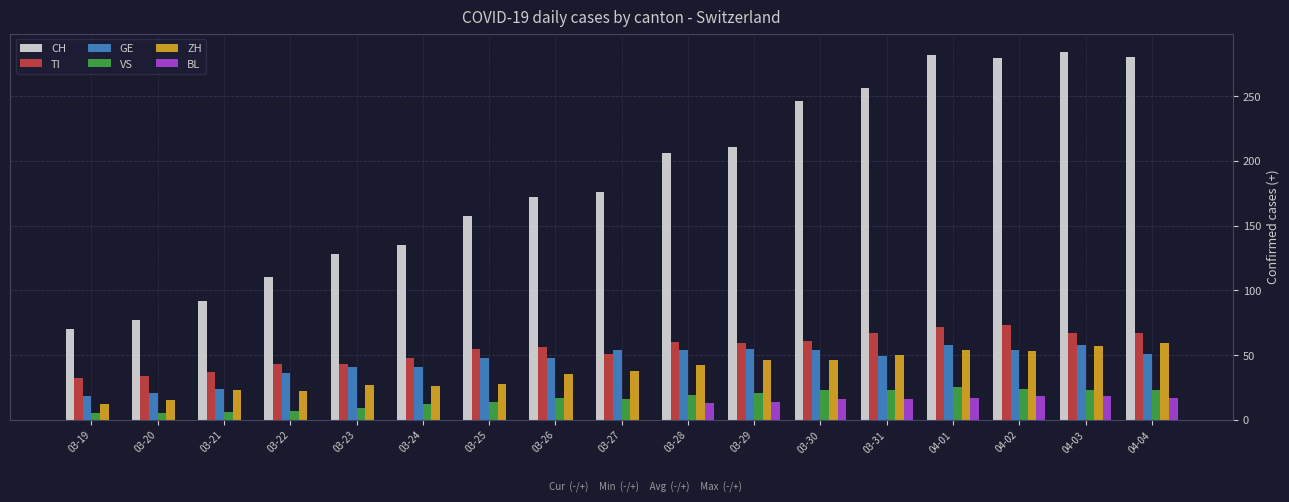

Which series has the widest spread of values?

CH